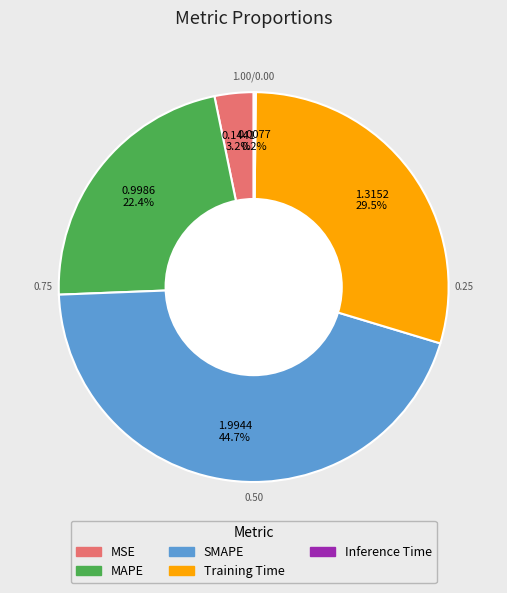

Is the sum of MSE and Training Time greater than half?

No